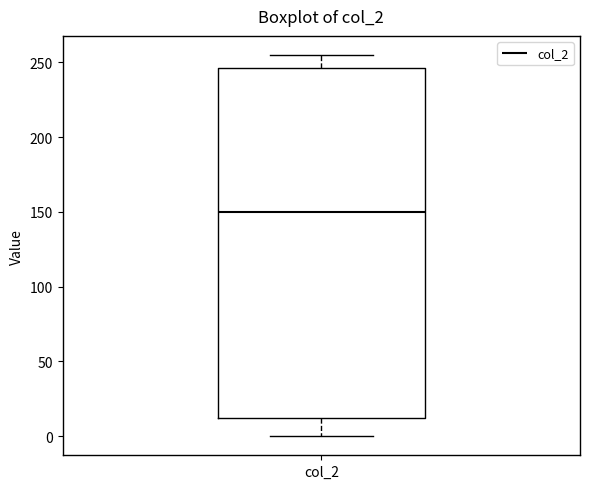

Where is the lower edge of the box for col_2 on the y-axis? The values are not printed on the chart, so give them approximately, as read against the axis.

10